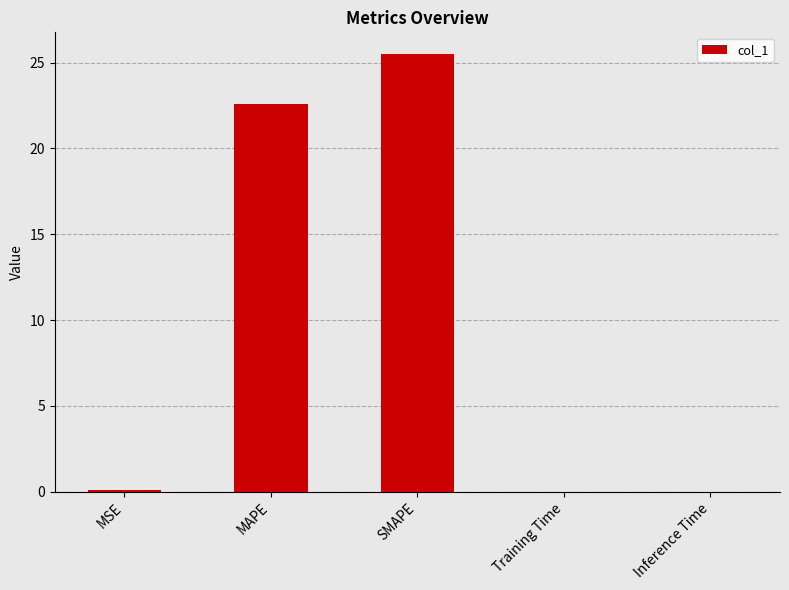

What is the sum of all values?

48.2